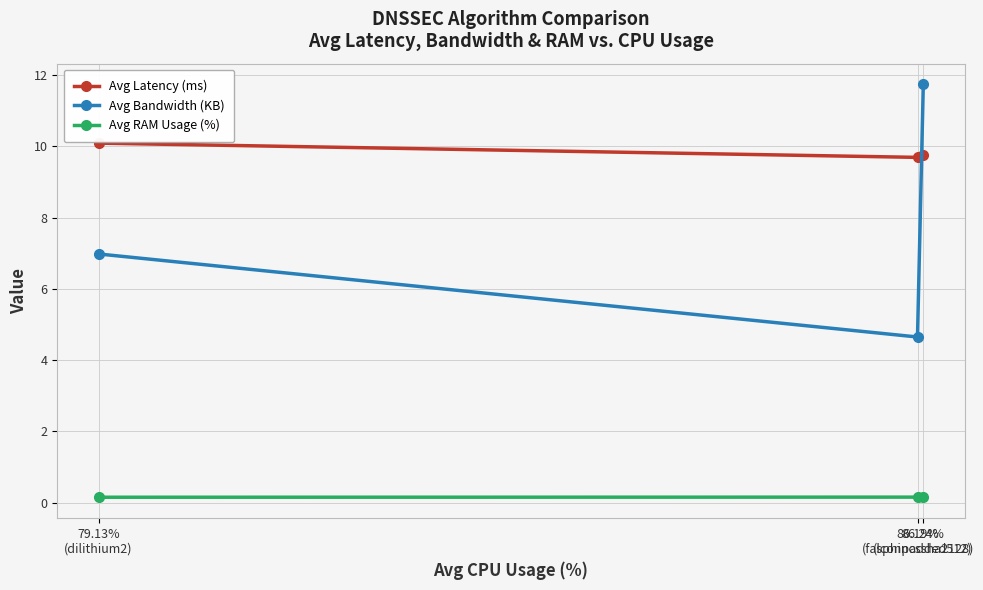

Which category has the highest value in the Avg Bandwidth (KB) series?

86.24%
(sphincssha2128)